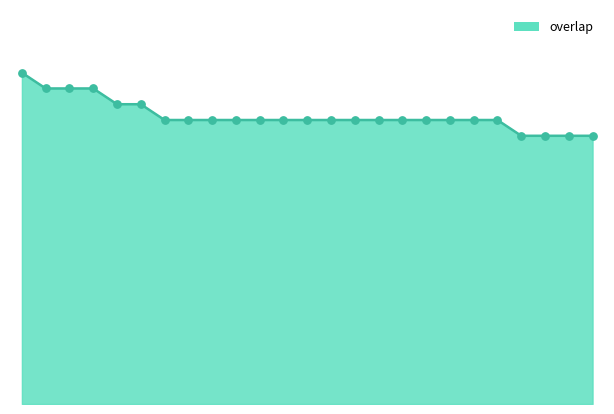

How many lines are shown in the chart?

1